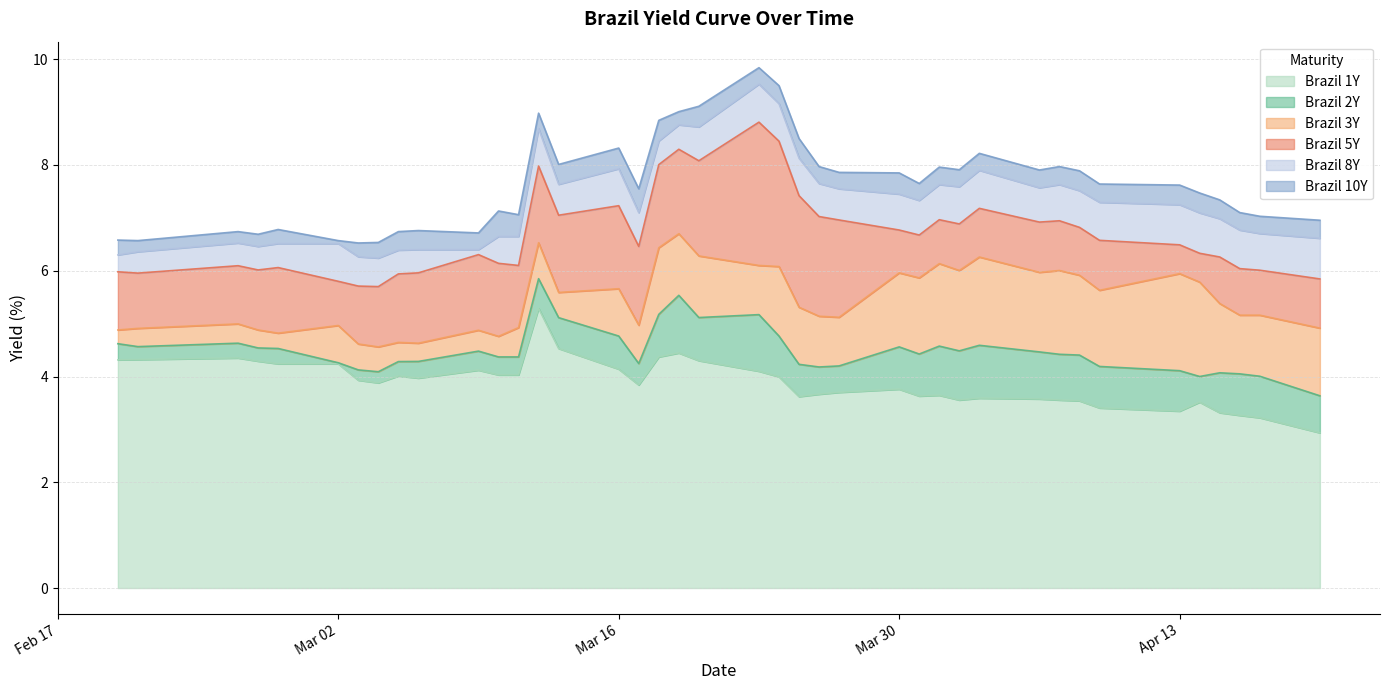

What is the total value across all series at Apr 13?

7.6